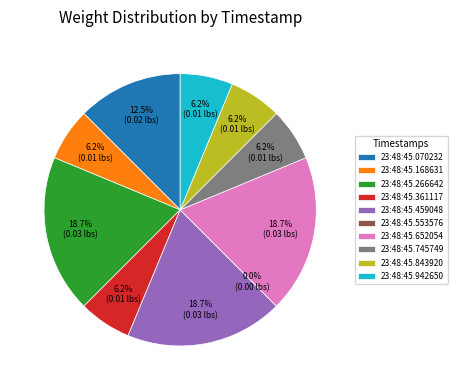

Count the number of slices in the pie.

10